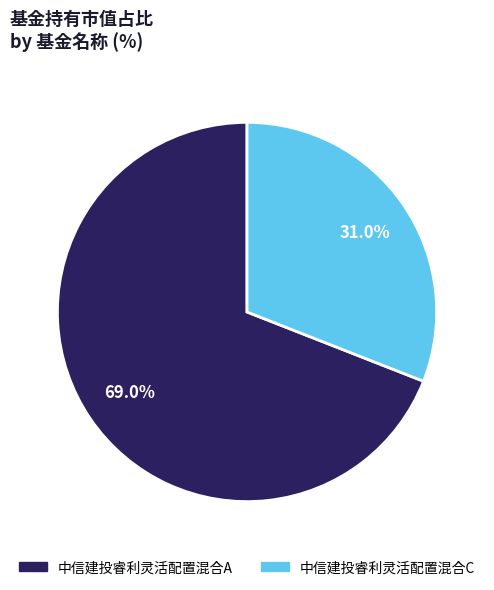

What is the smallest slice in the pie chart?

中信建投睿利灵活配置混合C